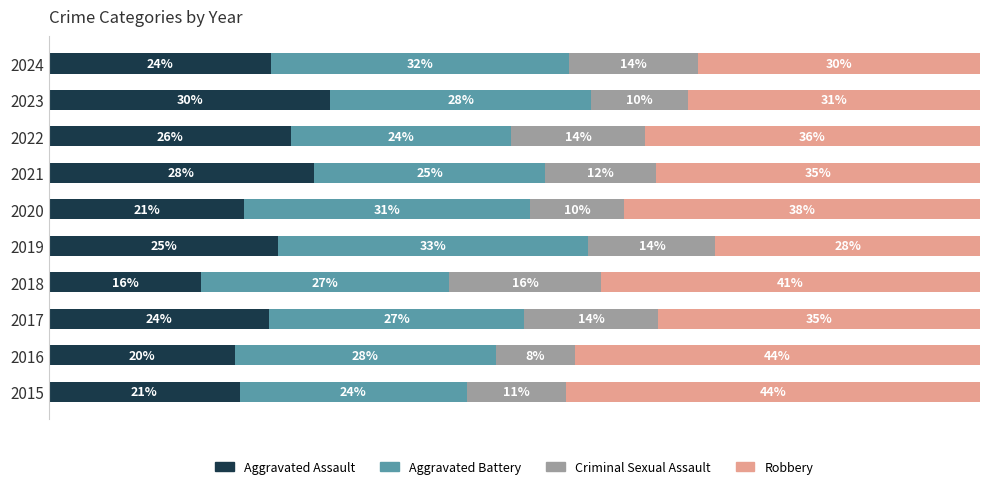

What are all the series names shown in the legend?

Aggravated Assault, Aggravated Battery, Criminal Sexual Assault, Robbery